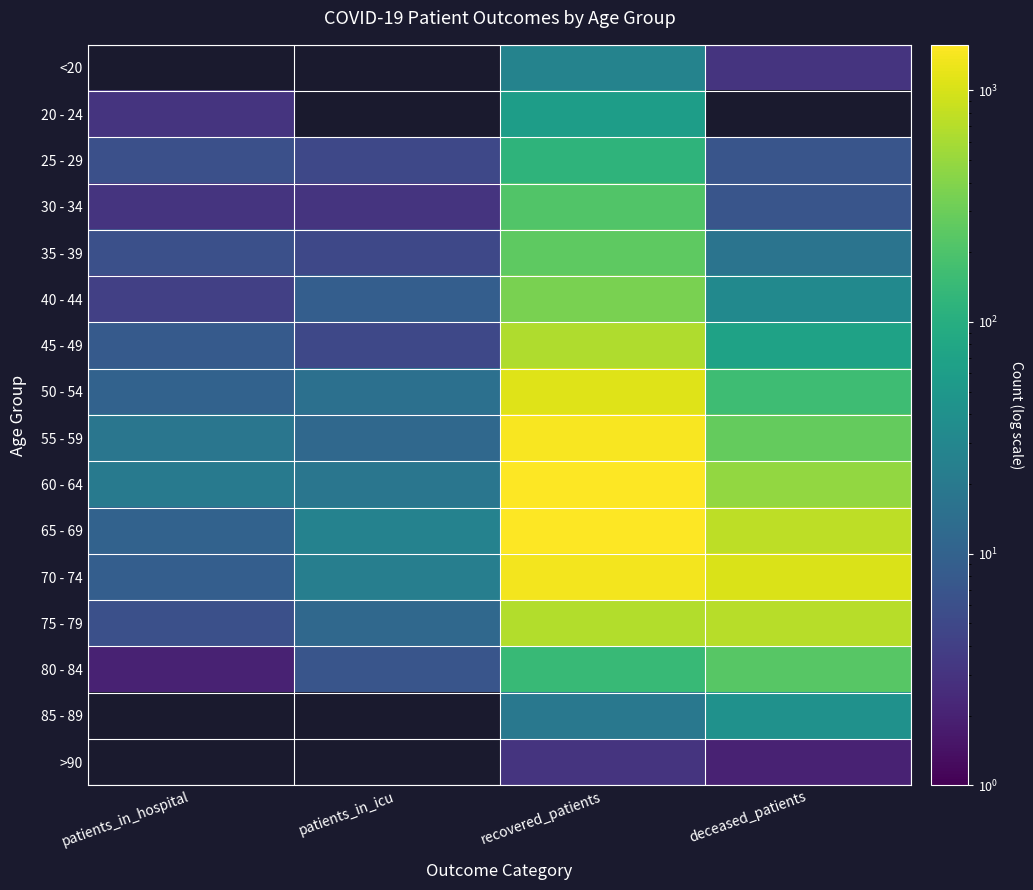

Reading left to right, transcribe all the data shown in this chart.

<20: patients_in_hospital=0	patients_in_icu=0	recovered_patients=27	deceased_patients=3
20 - 24: patients_in_hospital=3	patients_in_icu=0	recovered_patients=61	deceased_patients=0
25 - 29: patients_in_hospital=6	patients_in_icu=5	recovered_patients=119	deceased_patients=7
30 - 34: patients_in_hospital=3	patients_in_icu=3	recovered_patients=213	deceased_patients=7
35 - 39: patients_in_hospital=6	patients_in_icu=5	recovered_patients=250	deceased_patients=17
40 - 44: patients_in_hospital=4	patients_in_icu=9	recovered_patients=357	deceased_patients=33
45 - 49: patients_in_hospital=8	patients_in_icu=5	recovered_patients=660	deceased_patients=70
50 - 54: patients_in_hospital=10	patients_in_icu=15	recovered_patients=1095	deceased_patients=160
55 - 59: patients_in_hospital=18	patients_in_icu=12	recovered_patients=1479	deceased_patients=274
60 - 64: patients_in_hospital=21	patients_in_icu=18	recovered_patients=1572	deceased_patients=481
65 - 69: patients_in_hospital=10	patients_in_icu=26	recovered_patients=1558	deceased_patients=752
70 - 74: patients_in_hospital=9	patients_in_icu=23	recovered_patients=1375	deceased_patients=1032
75 - 79: patients_in_hospital=6	patients_in_icu=12	recovered_patients=681	deceased_patients=716
80 - 84: patients_in_hospital=2	patients_in_icu=7	recovered_patients=144	deceased_patients=235
85 - 89: patients_in_hospital=0	patients_in_icu=0	recovered_patients=19	deceased_patients=41
>90: patients_in_hospital=0	patients_in_icu=0	recovered_patients=3	deceased_patients=2